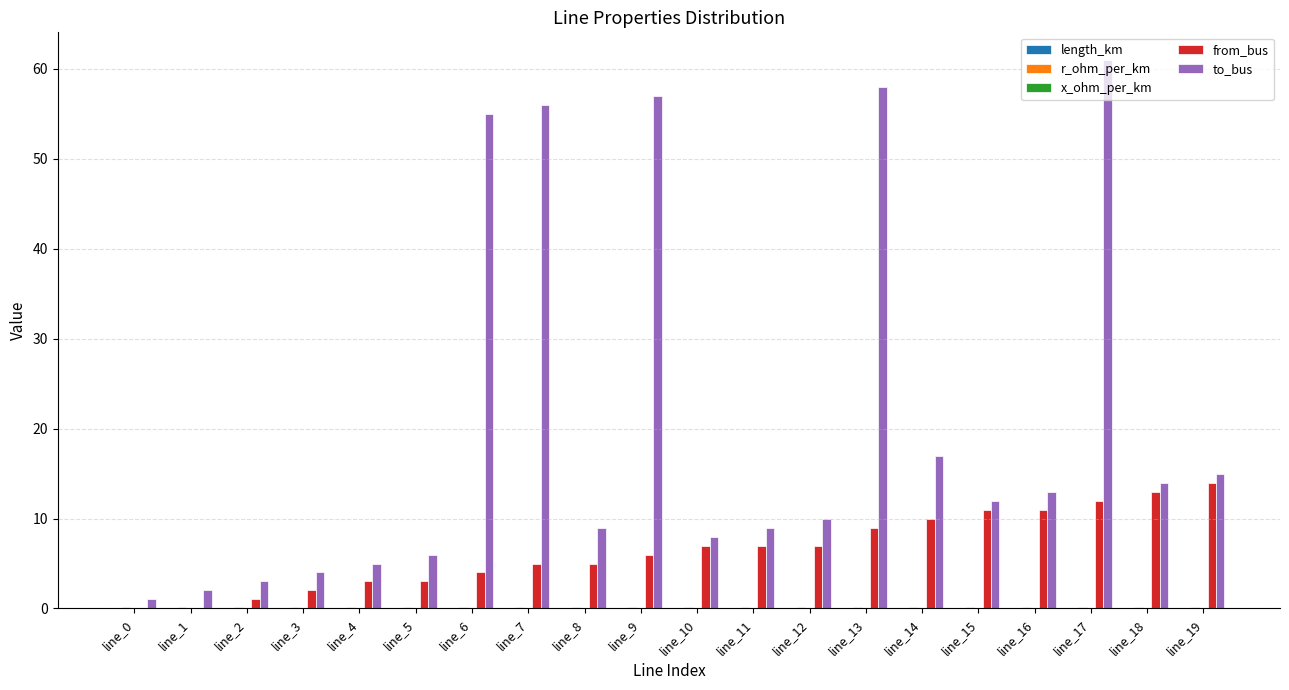

Which series has the largest range (max minus min)?

to_bus